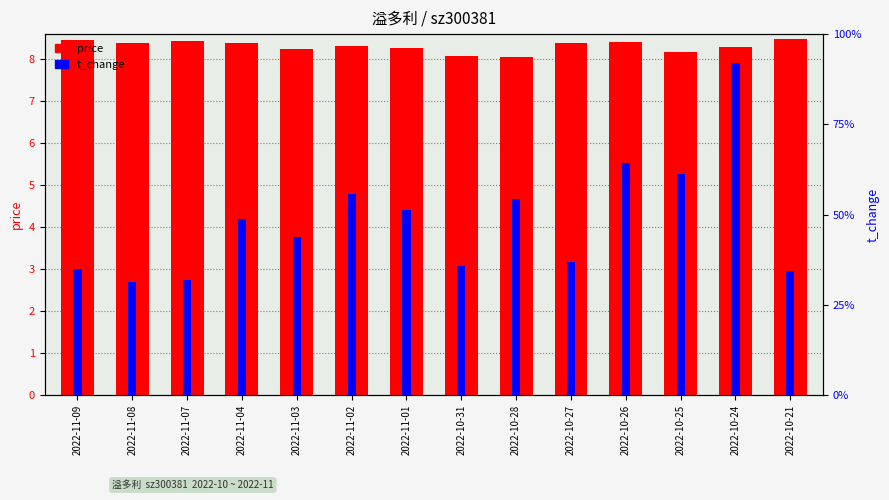

True or false: t_change has a value of 0.3 at 2022-11-08.

False